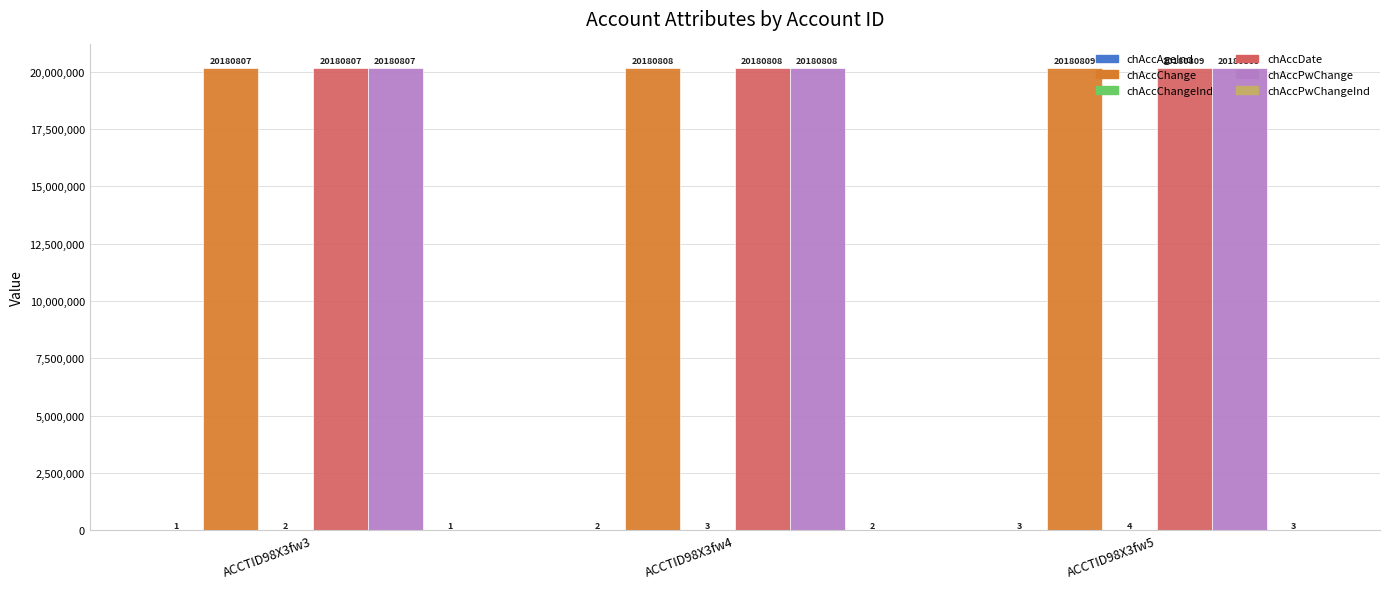

What value does the chAccChange series have at ACCTID98X3fw3?

20180807